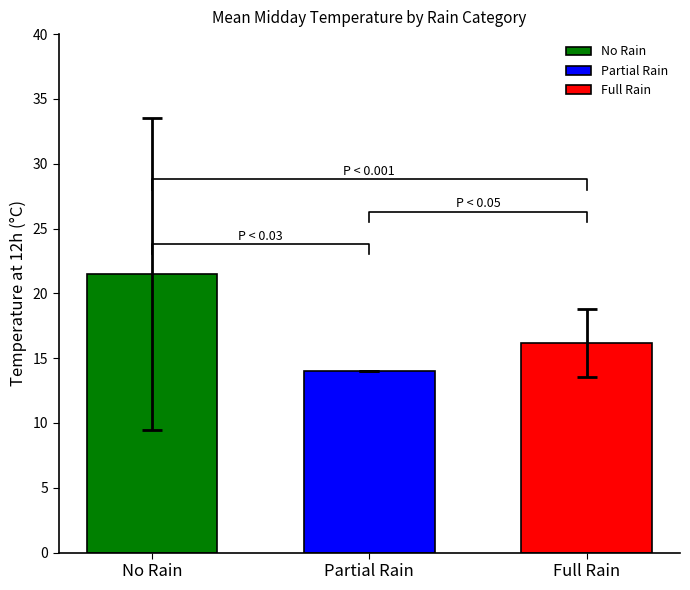

What is the highest value of the Partial Rain series?

14.0